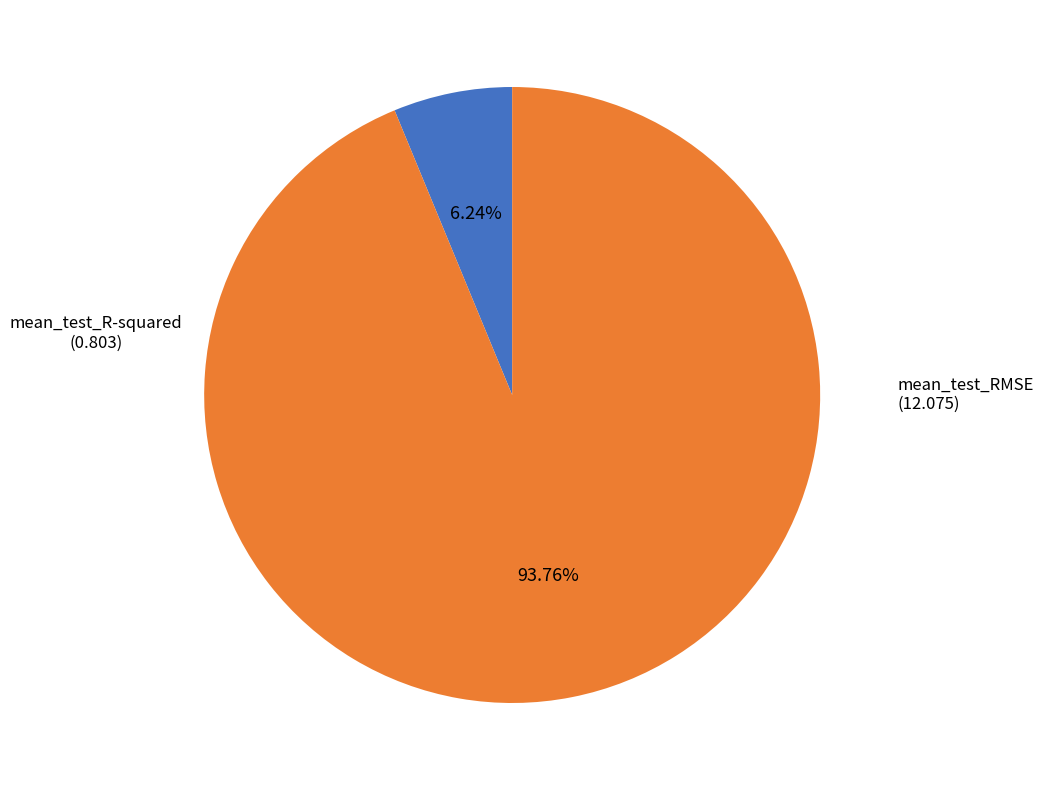

Which slice is the smallest?

mean_test_R-squared